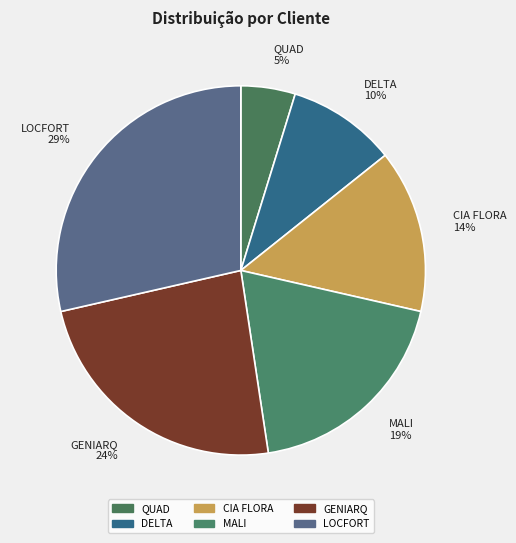

Which slice is the smallest?

QUAD